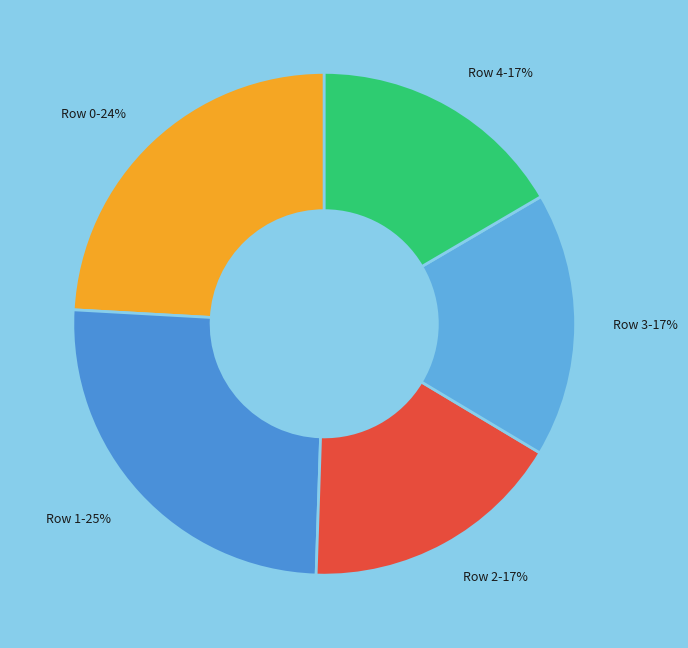

The Row 4 slice represents 8% of the pie. True or false?

False